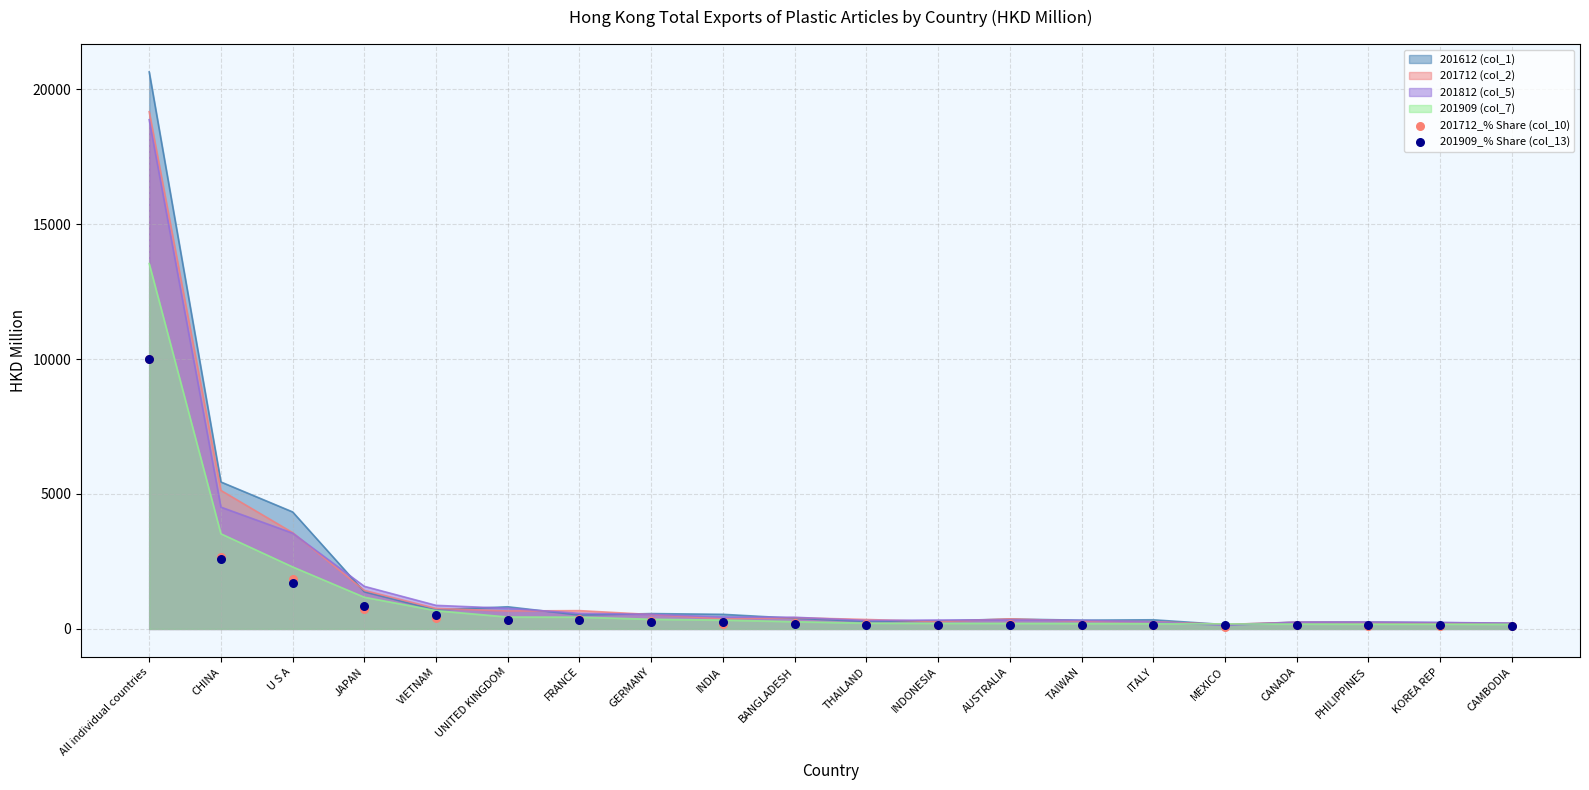

What is the maximum value for 201612 (col_1)?

20641.1